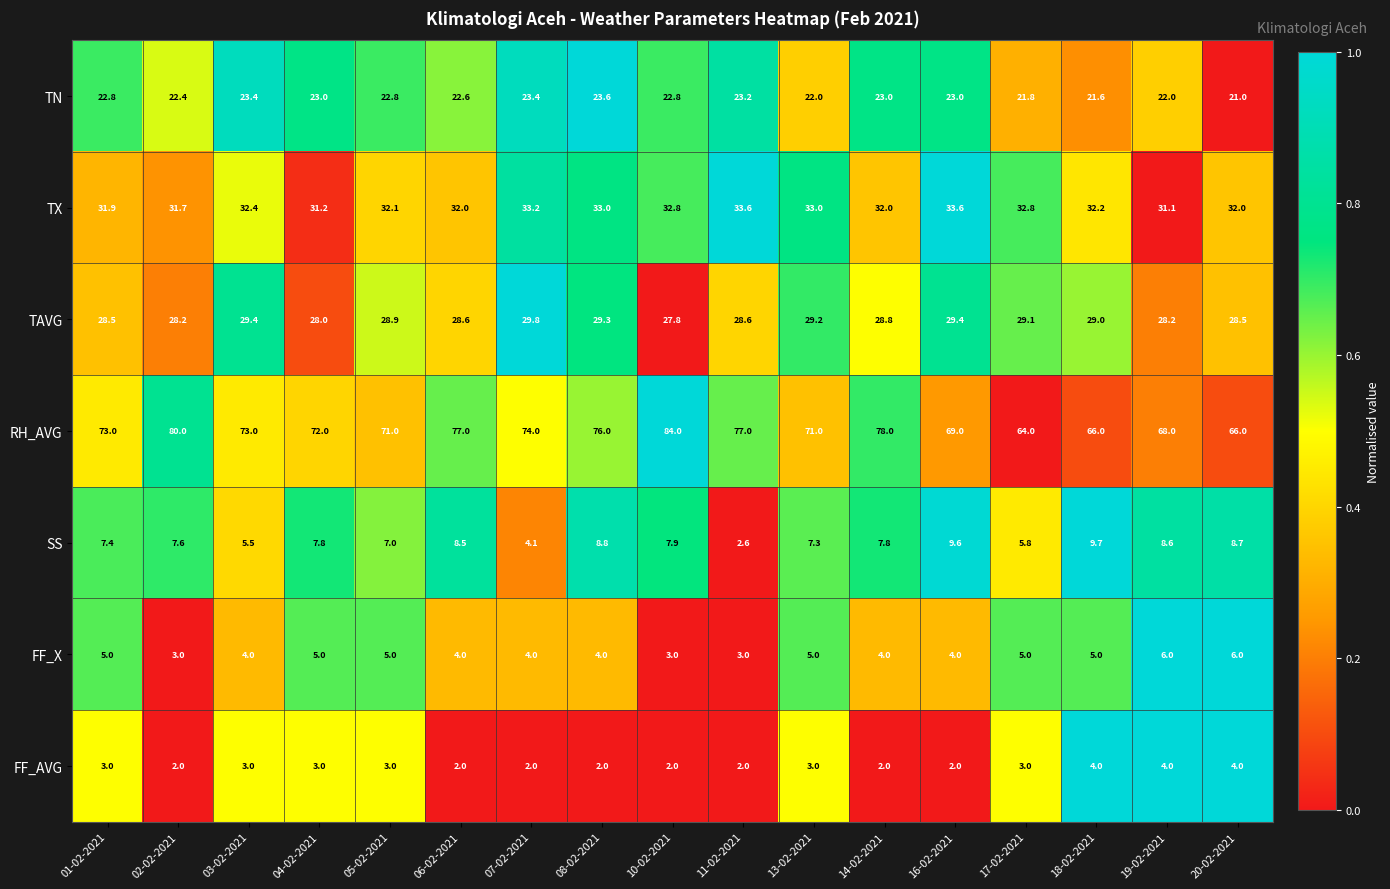

The FF_AVG series shows 2.0 at 06-02-2021. True or false?

True